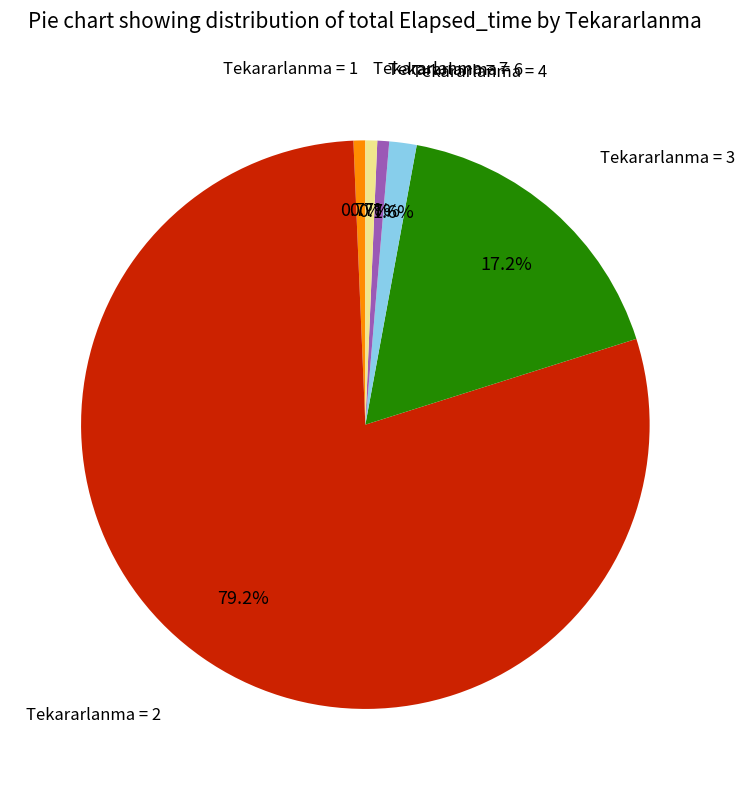

To the nearest percent, what is the average slice percentage?

17%